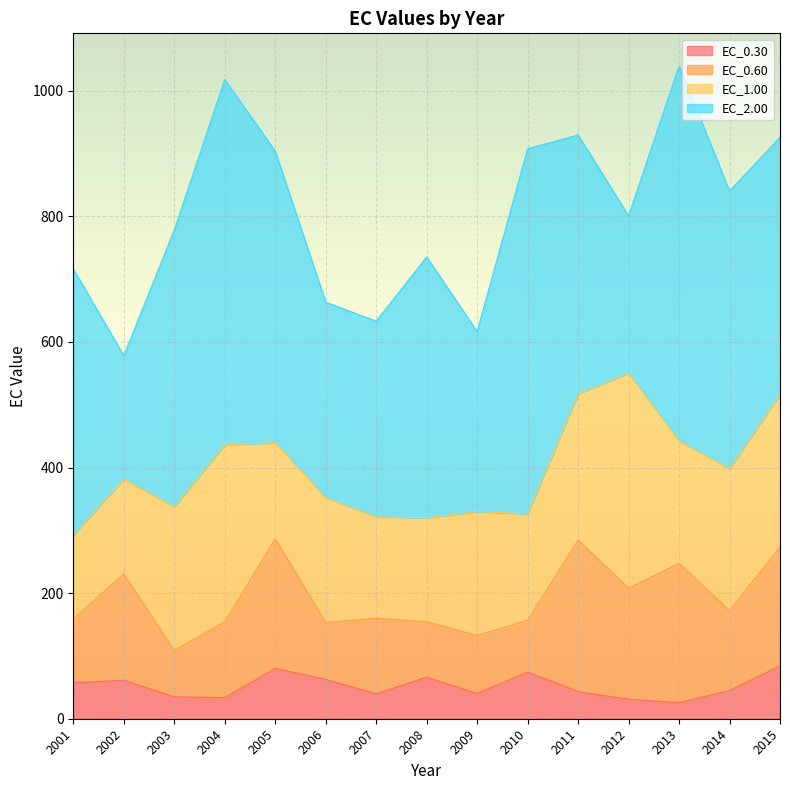

Is it true that EC_0.60 equals 44.6 at 2006?

False